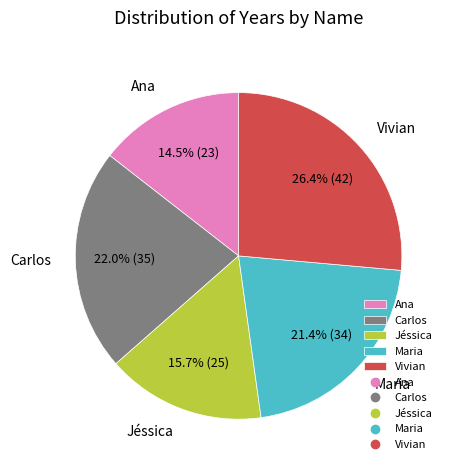

How much of the chart is everything except Carlos?

78.0%